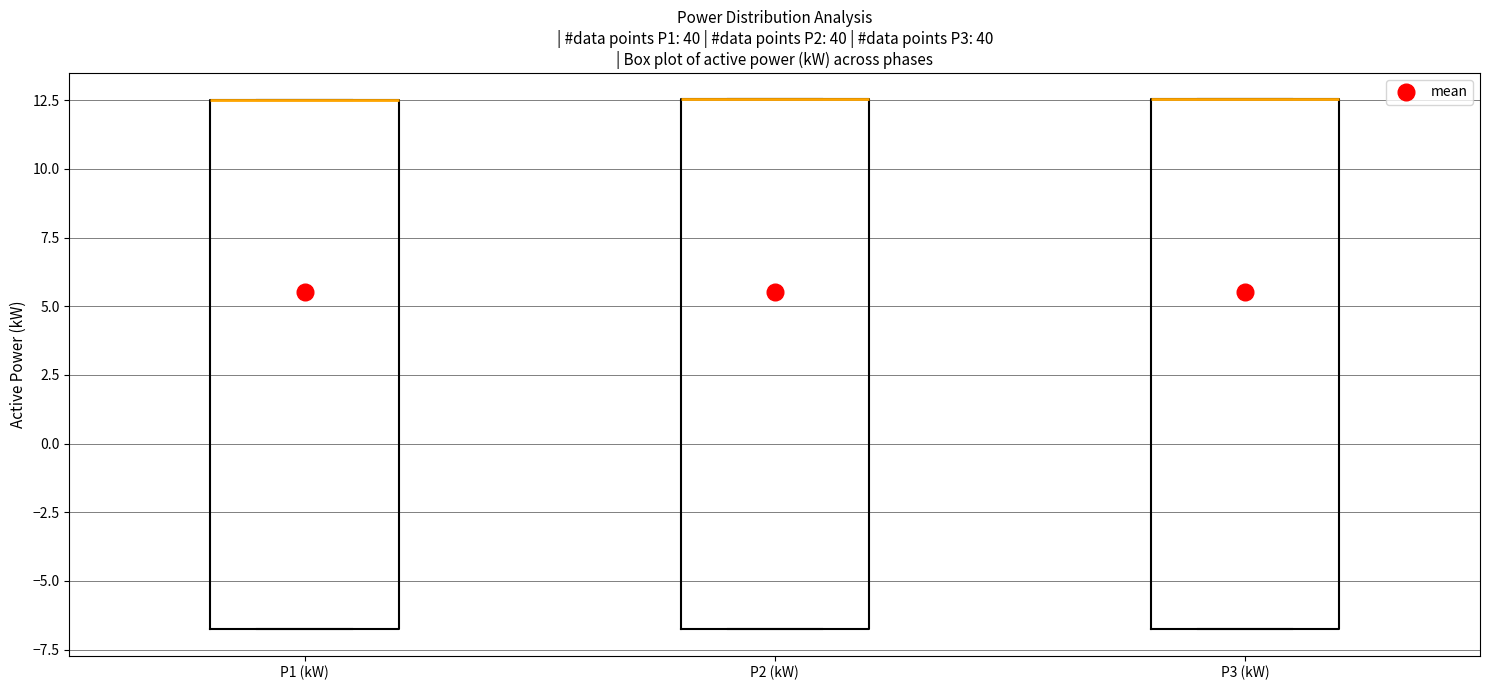

Where is the upper edge of the box for P1 (kW) on the y-axis? The values are not printed on the chart, so give them approximately, as read against the axis.

12.5